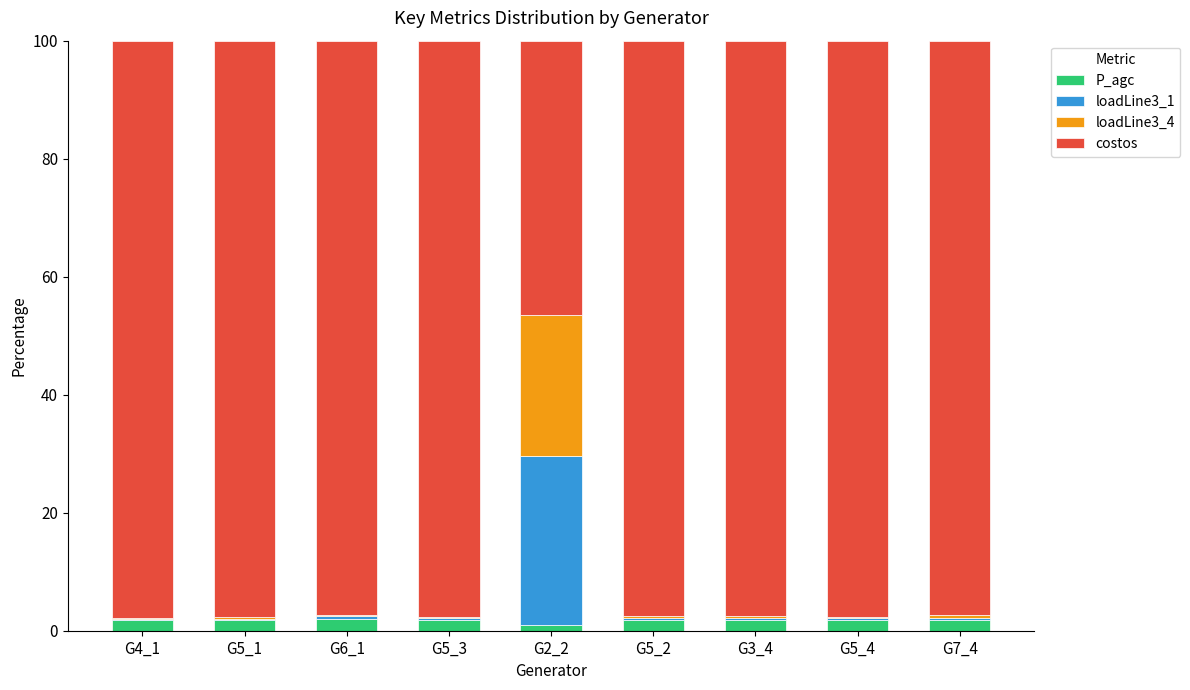

Is it true that P_agc equals 1.8 at G3_4?

True